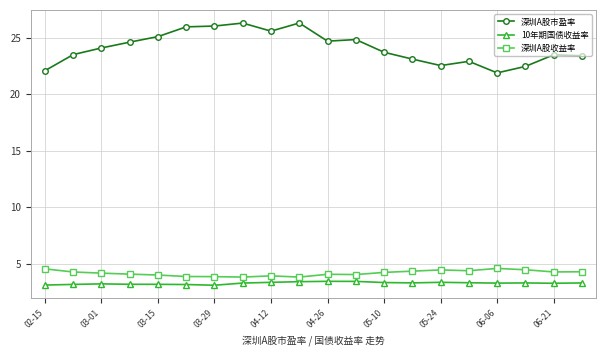

What is the difference between the maximum and second lowest values in the 深圳A股市盈率 series?

4.2